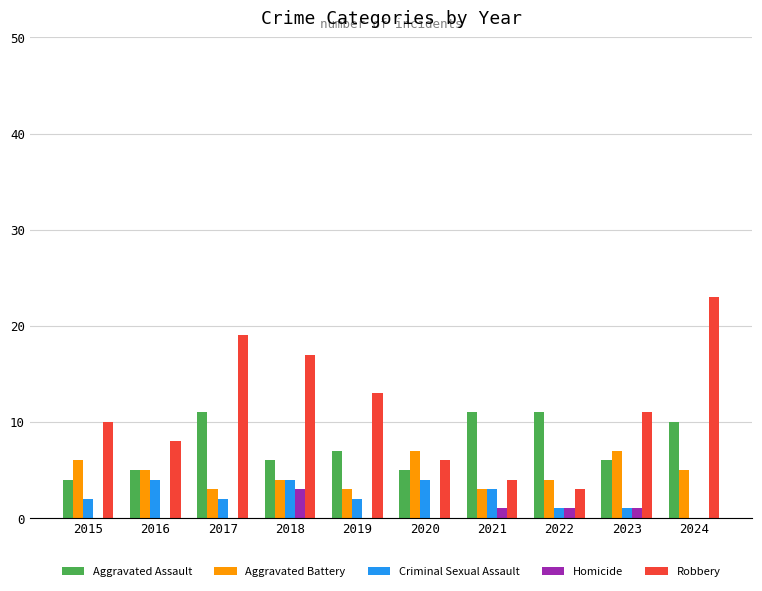

Reading left to right, extract all data points from this chart.

Aggravated Assault: 2015=4	2016=5	2017=11	2018=6	2019=7	2020=5	2021=11	2022=11	2023=6	2024=10
Aggravated Battery: 2015=6	2016=5	2017=3	2018=4	2019=3	2020=7	2021=3	2022=4	2023=7	2024=5
Criminal Sexual Assault: 2015=2	2016=4	2017=2	2018=4	2019=2	2020=4	2021=3	2022=1	2023=1	2024=0
Homicide: 2015=0	2016=0	2017=0	2018=3	2019=0	2020=0	2021=1	2022=1	2023=1	2024=0
Robbery: 2015=10	2016=8	2017=19	2018=17	2019=13	2020=6	2021=4	2022=3	2023=11	2024=23